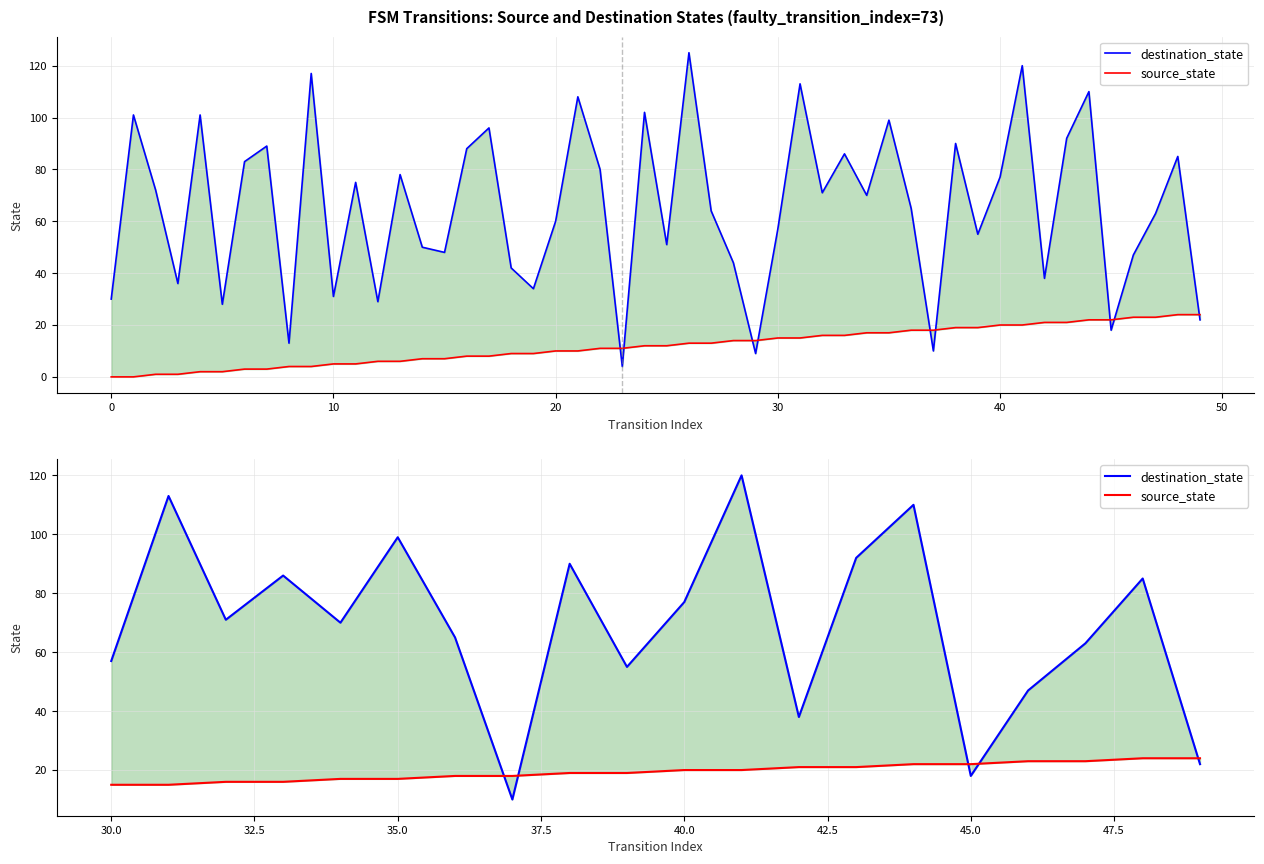

What are all the series names shown in the legend?

destination_state, source_state